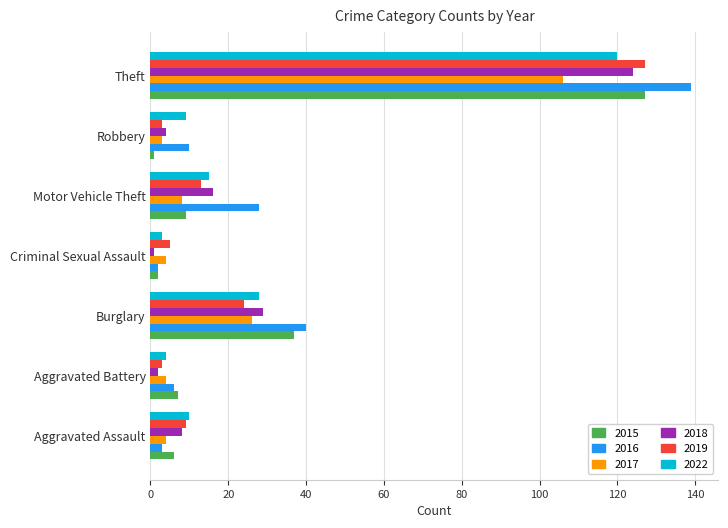

Is it true that 2018 equals 124 at Theft?

True